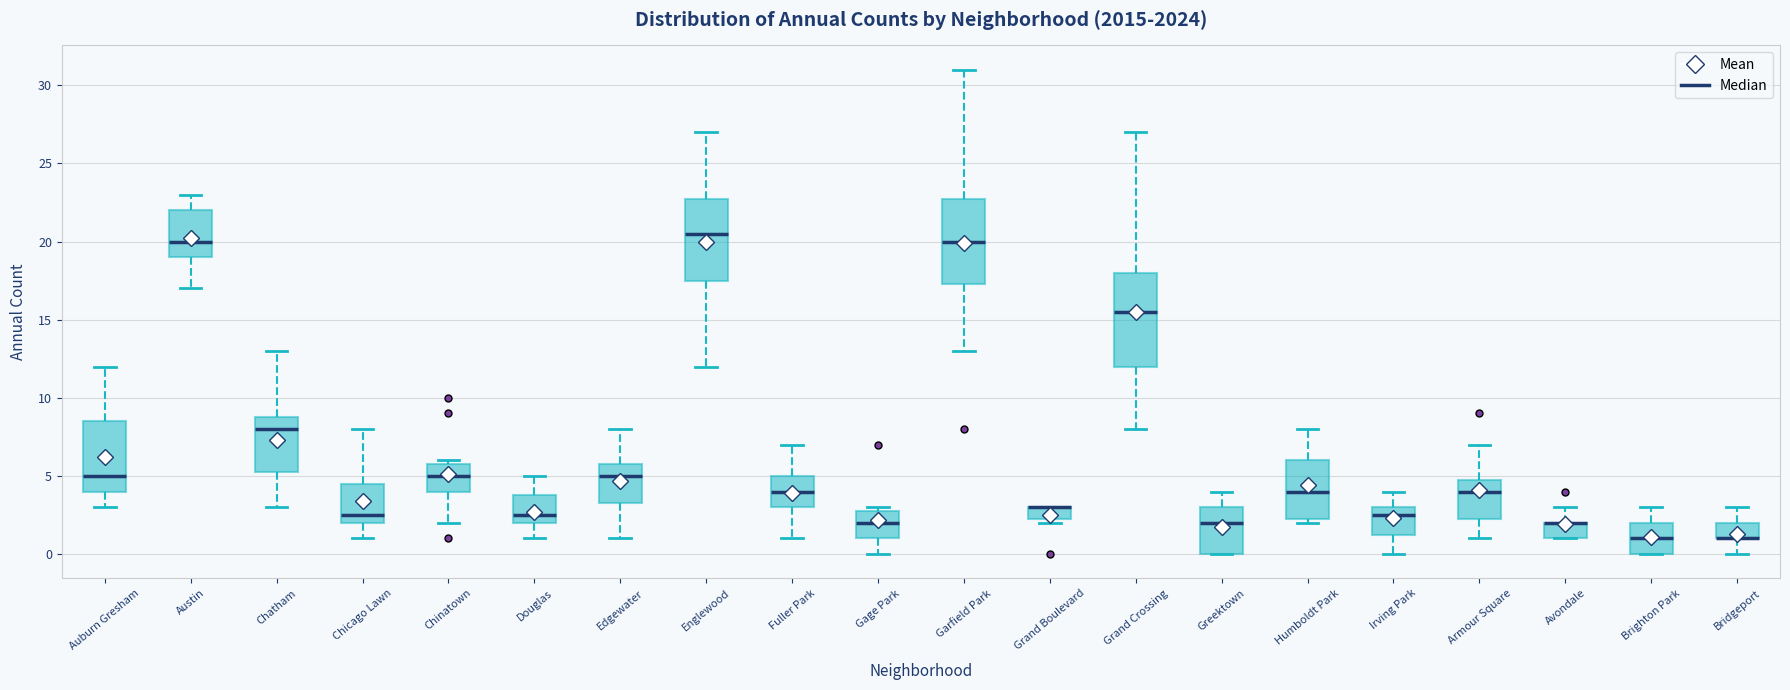

Where is the lower edge of the box for Avondale on the y-axis? The values are not printed on the chart, so give them approximately, as read against the axis.

1.0